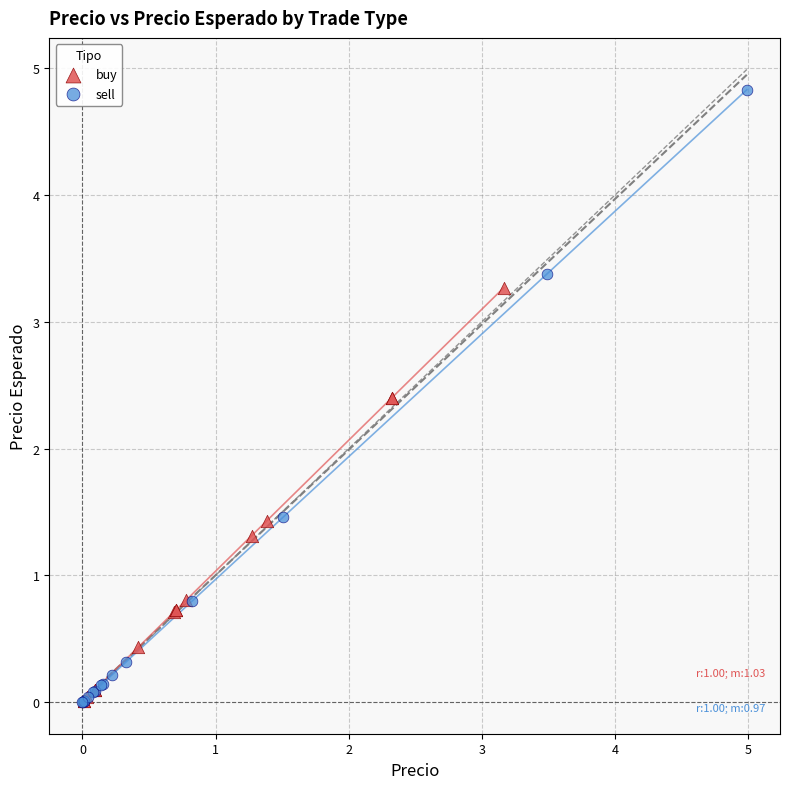

Which series reaches the maximum Y coordinate?

sell